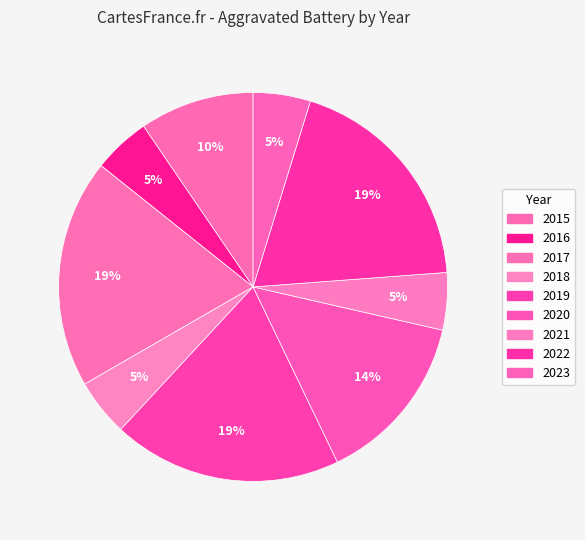

How many segments does this pie chart have?

9